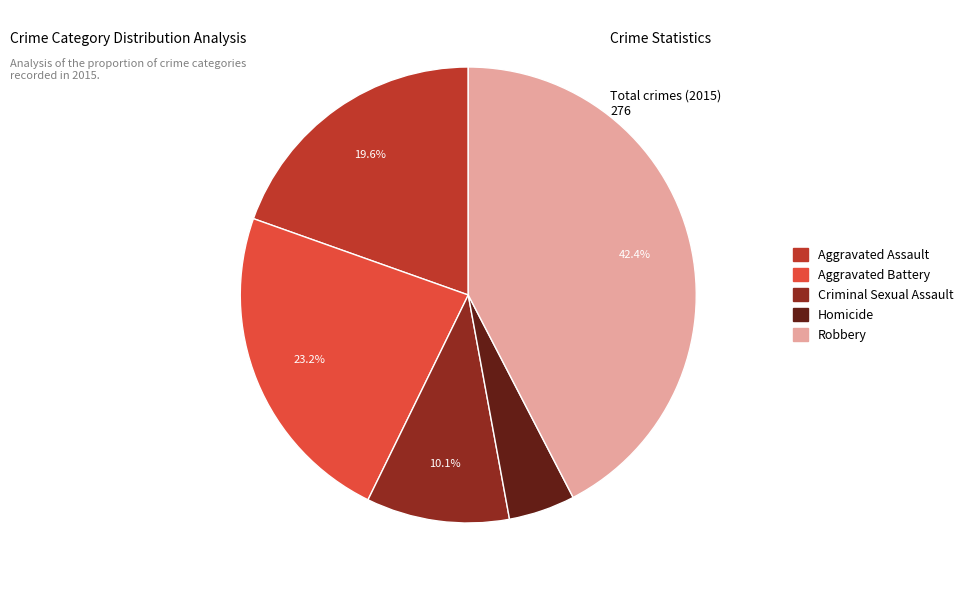

The Homicide slice represents 5% of the pie. True or false?

True